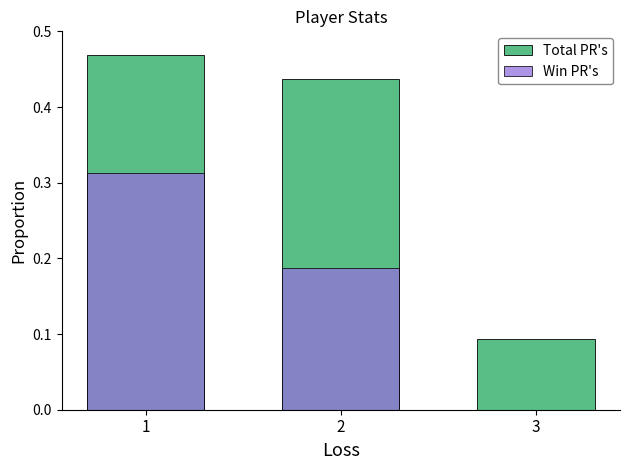

Reading left to right, transcribe all the data shown in this chart.

Total PR's: 0.5	0.4	0.1
Win PR's: 0.3	0.2	0.0